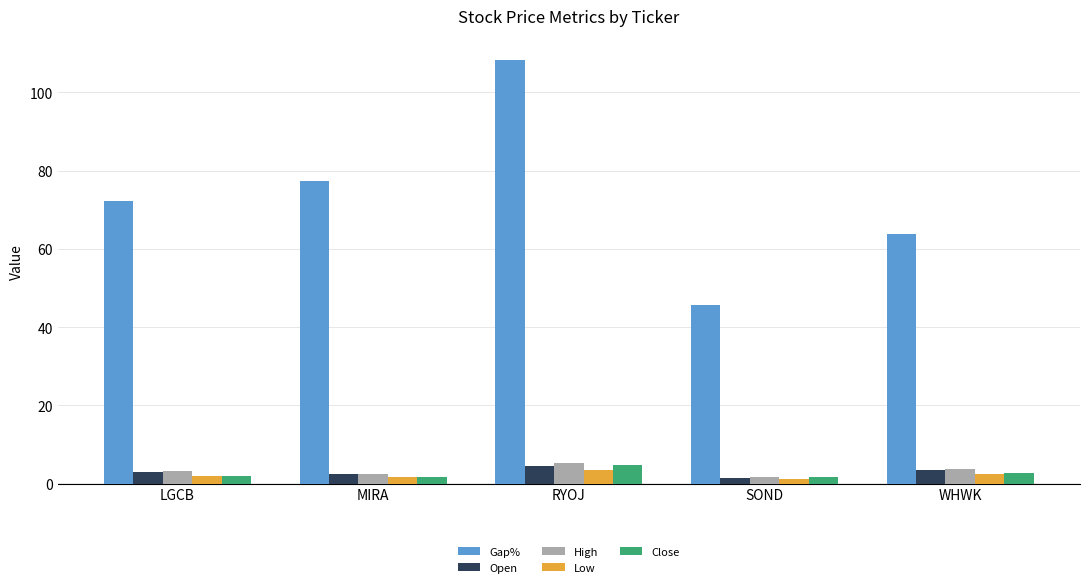

List the labels in order of Gap% value, smallest first.

SOND, WHWK, LGCB, MIRA, RYOJ